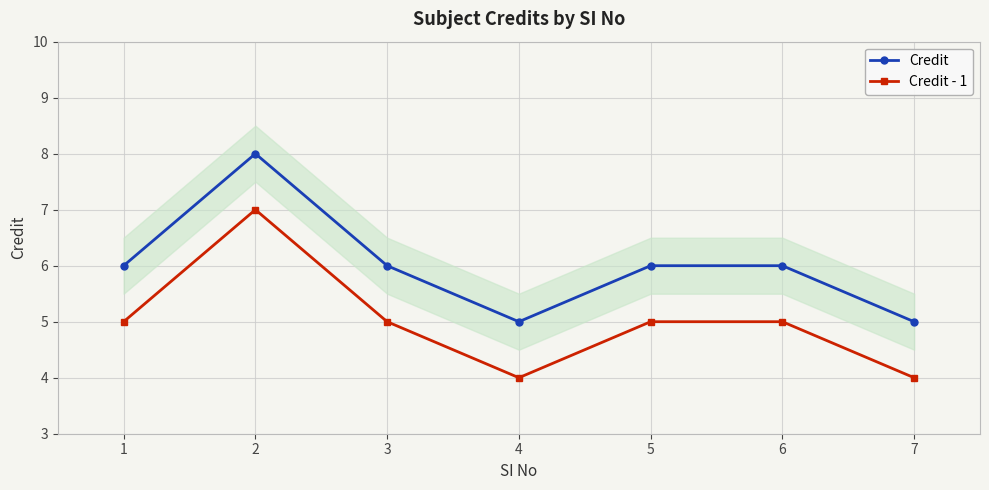

True or false: Credit and Credit - 1 intersect in this chart.

False